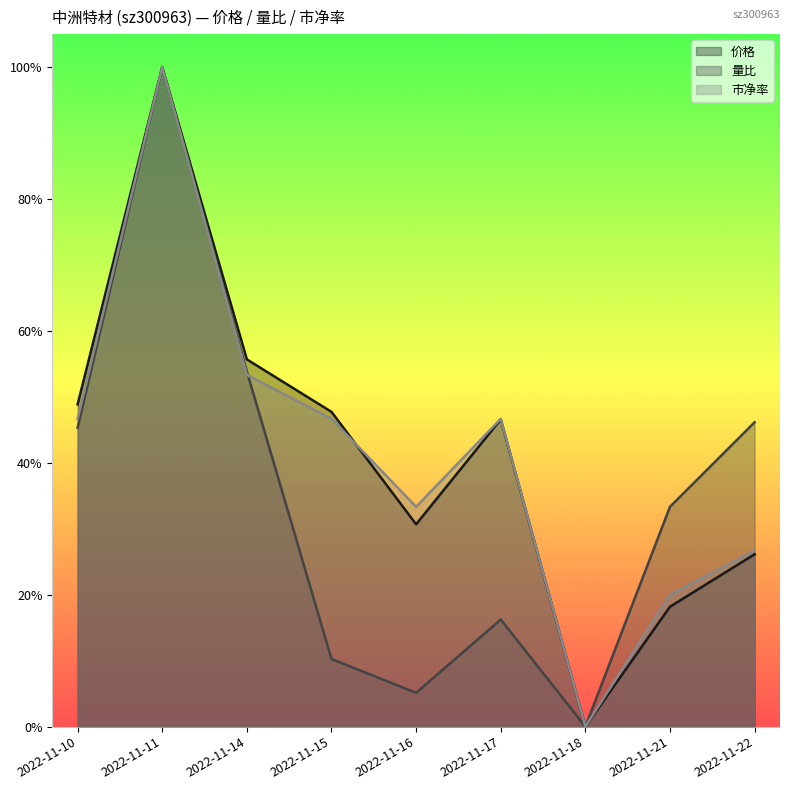

What is the difference between the second highest and second lowest values in the 市净率 series?

0.3